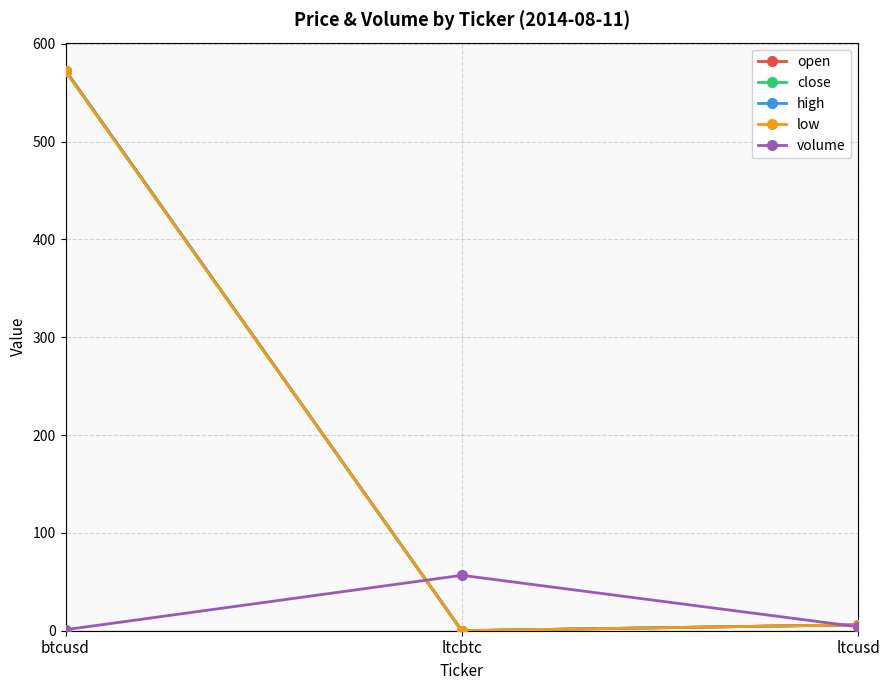

The low series shows 0.0 at ltcbtc. True or false?

True